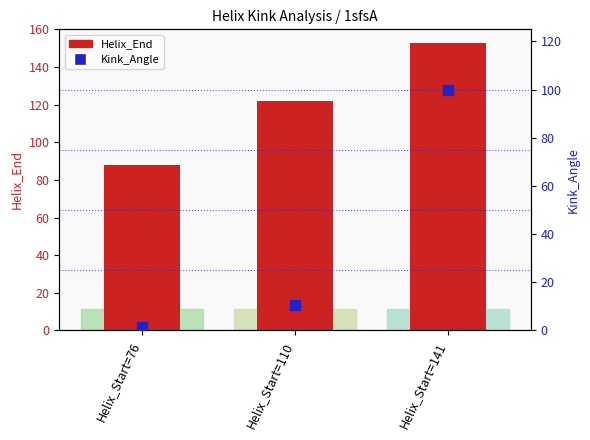

What is the total value across all series at Helix_Start=76?

89.4